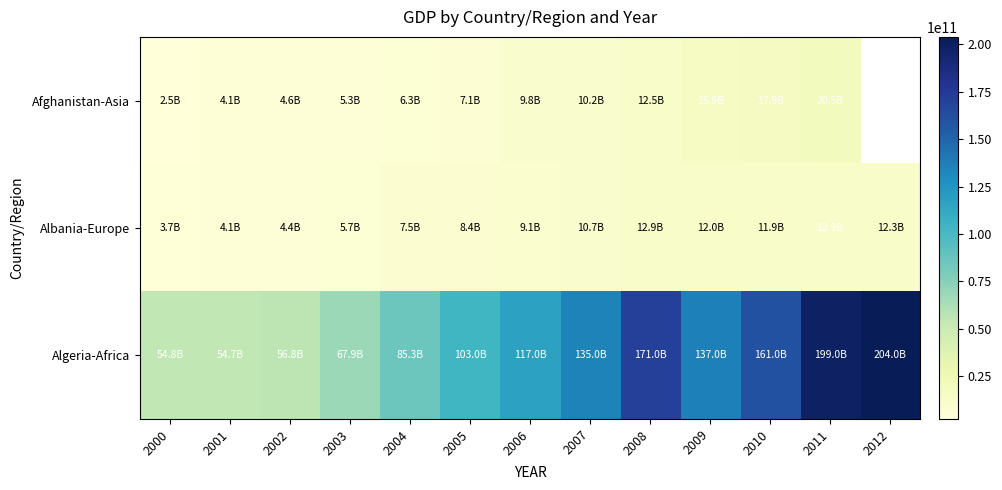

Rank the series at 2012 from highest to lowest value.

Algeria-Africa, Afghanistan-Asia, Albania-Europe